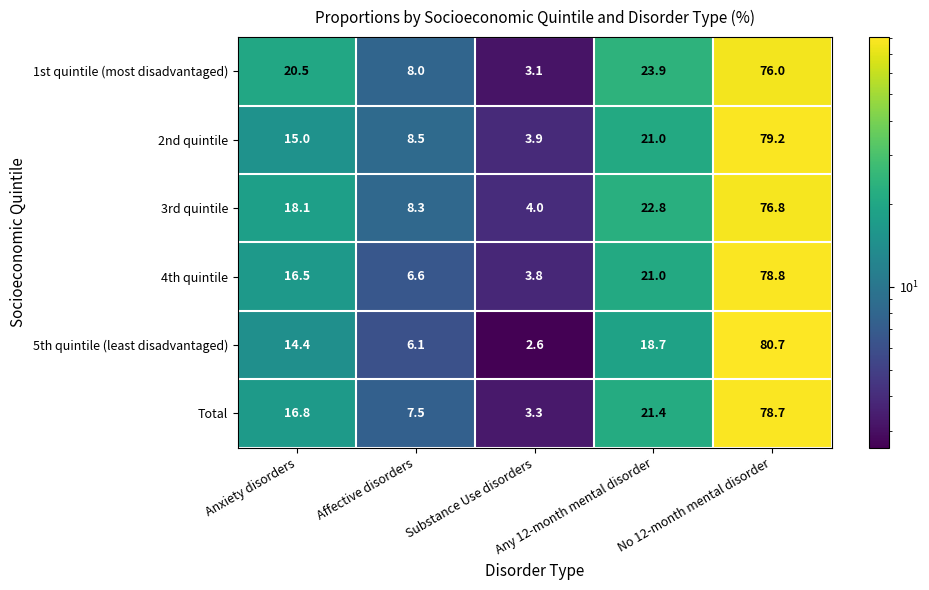

Count the number of categories in the chart.

5